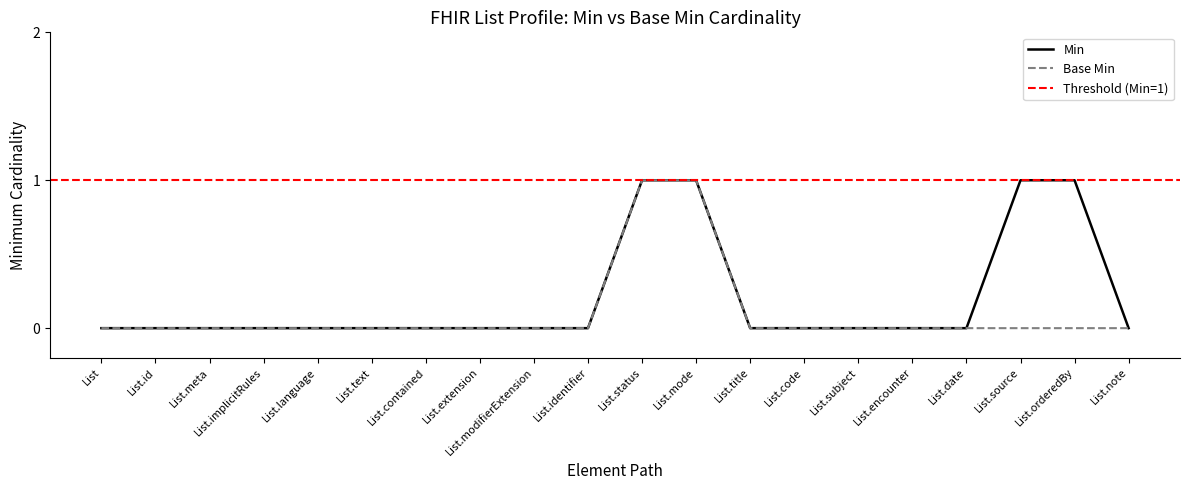

Does the chart display data point markers on the line(s)?

No